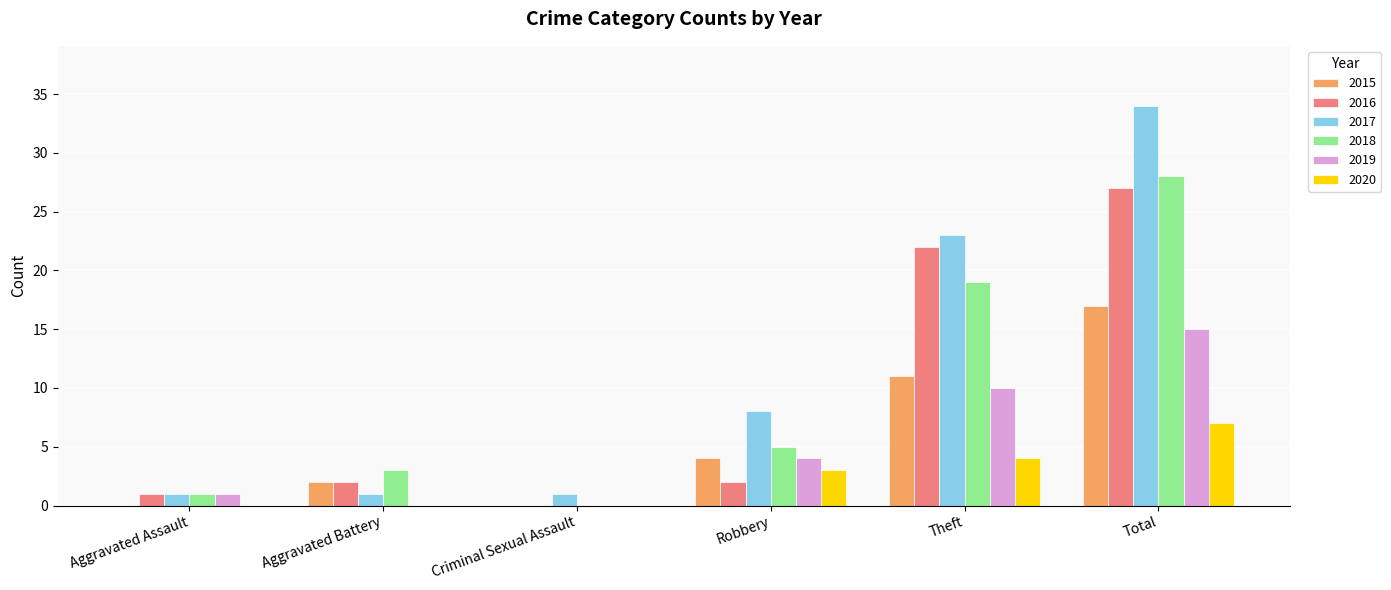

The value of 2016 at Theft is 22. True or false?

True